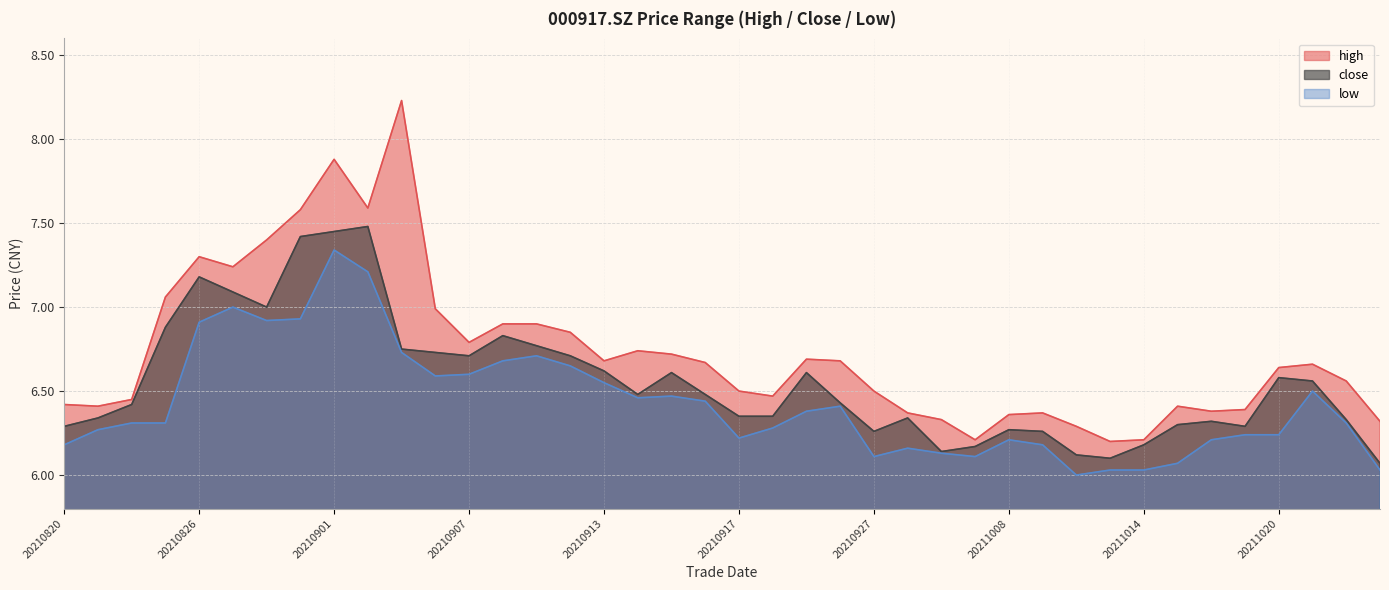

What is the average value of the high series?

6.7